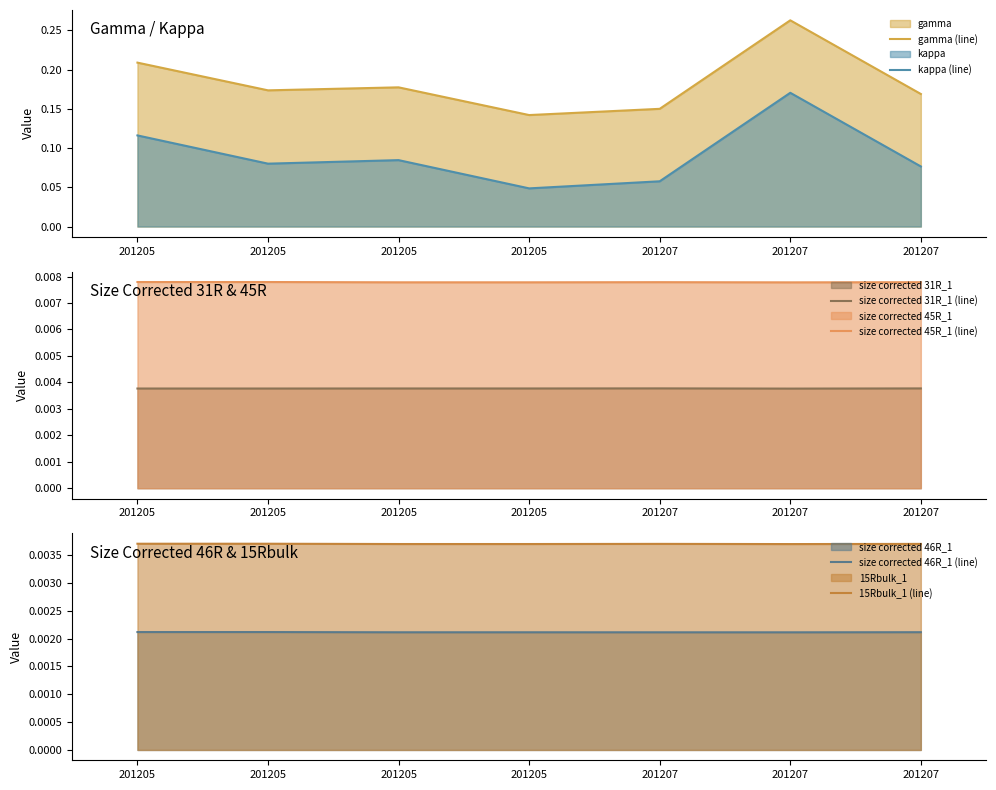

Reading left to right, extract all data points from this chart.

gamma (line): 0.2	0.2	0.2	0.1	0.2	0.3	0.2
kappa (line): 0.1	0.1	0.1	0.0	0.1	0.2	0.1
size corrected 31R_1 (line): 0.0	0.0	0.0	0.0	0.0	0.0	0.0
size corrected 45R_1 (line): 0.0	0.0	0.0	0.0	0.0	0.0	0.0
size corrected 46R_1 (line): 0.0	0.0	0.0	0.0	0.0	0.0	0.0
15Rbulk_1 (line): 0.0	0.0	0.0	0.0	0.0	0.0	0.0